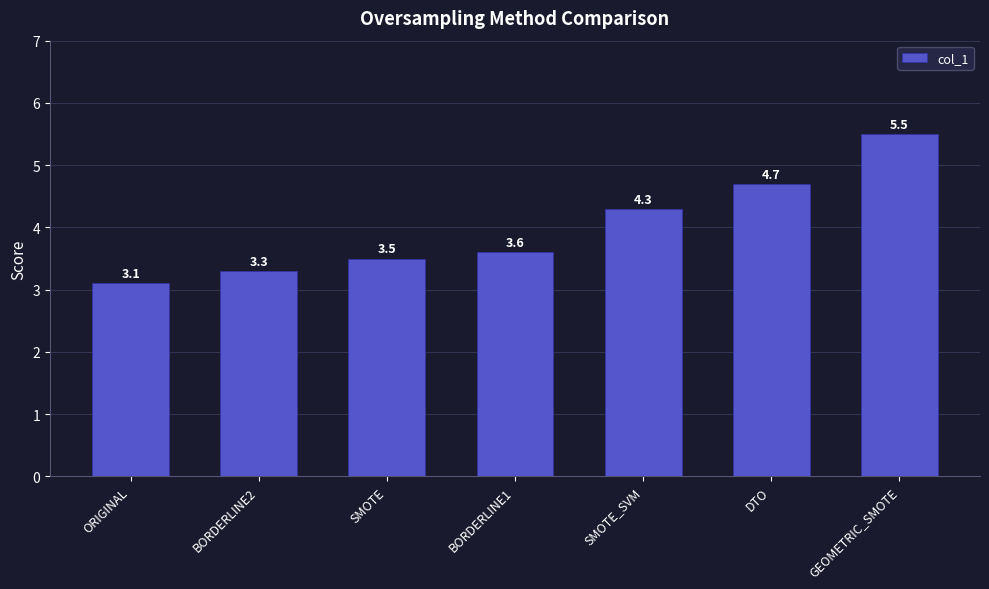

What is the minimum value shown in the chart?

3.1